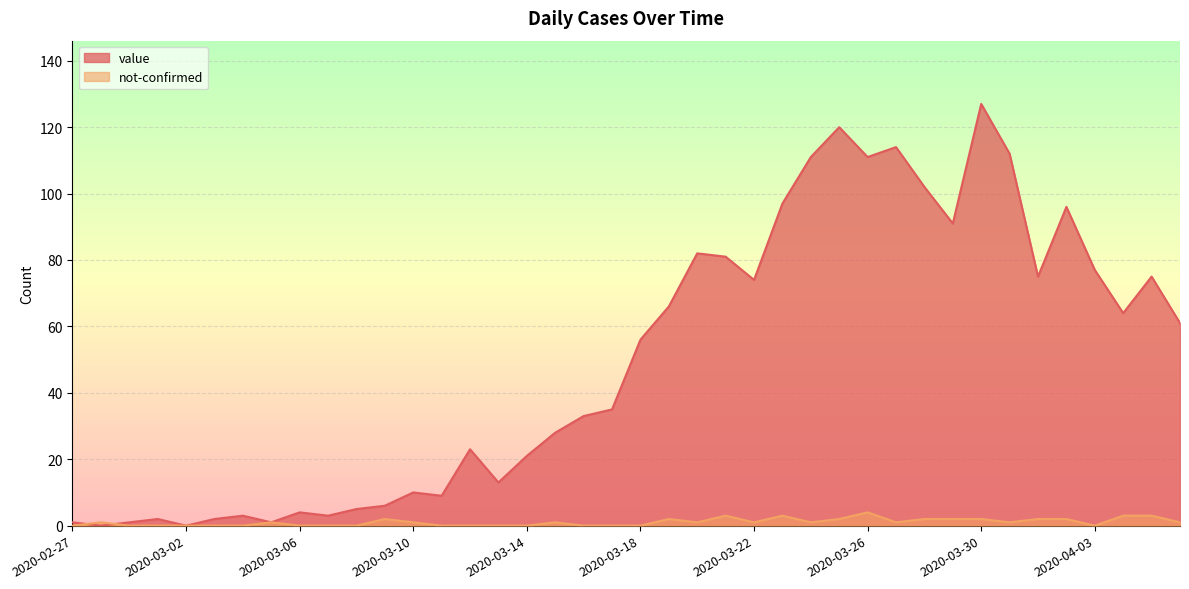

At how many categories does at least one series exceed 9?

27